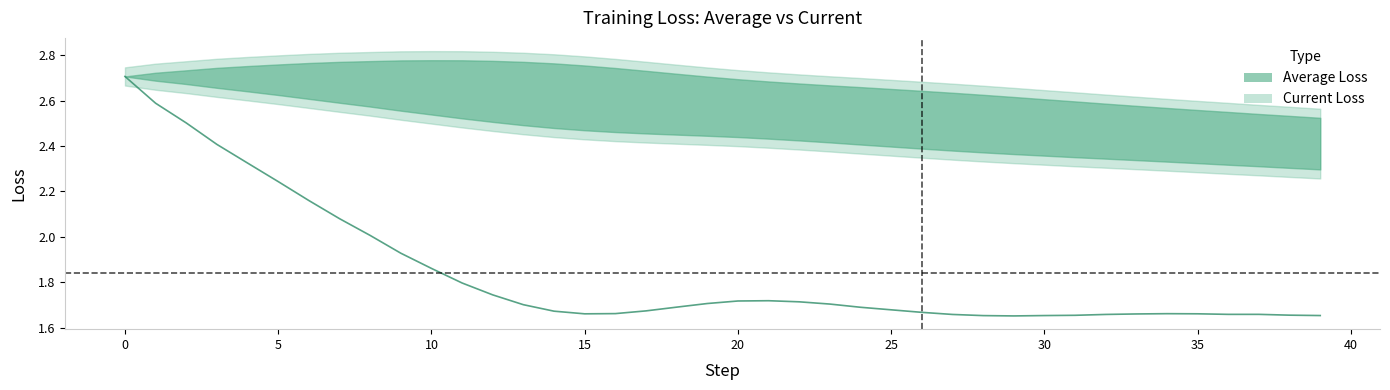

Does the chart display data point markers on the line(s)?

No